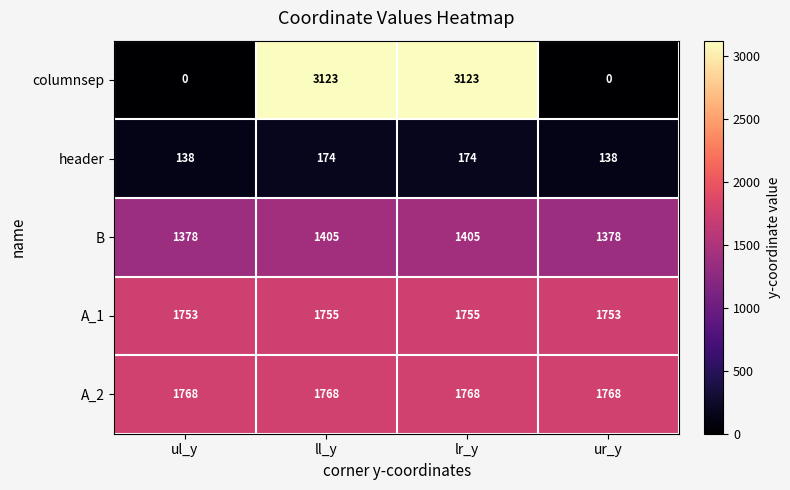

What is the sum of the A_2 values at ll_y and lr_y?

3536